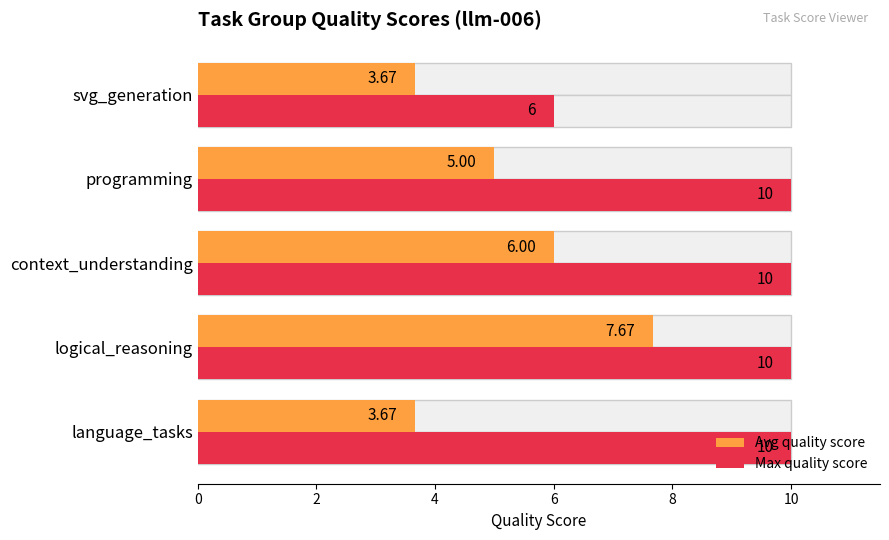

Reading left to right, list all the values displayed in this chart.

Avg quality score: 3.7	7.7	6.0	5.0	3.7
Max quality score: 10.0	10.0	10.0	10.0	6.0